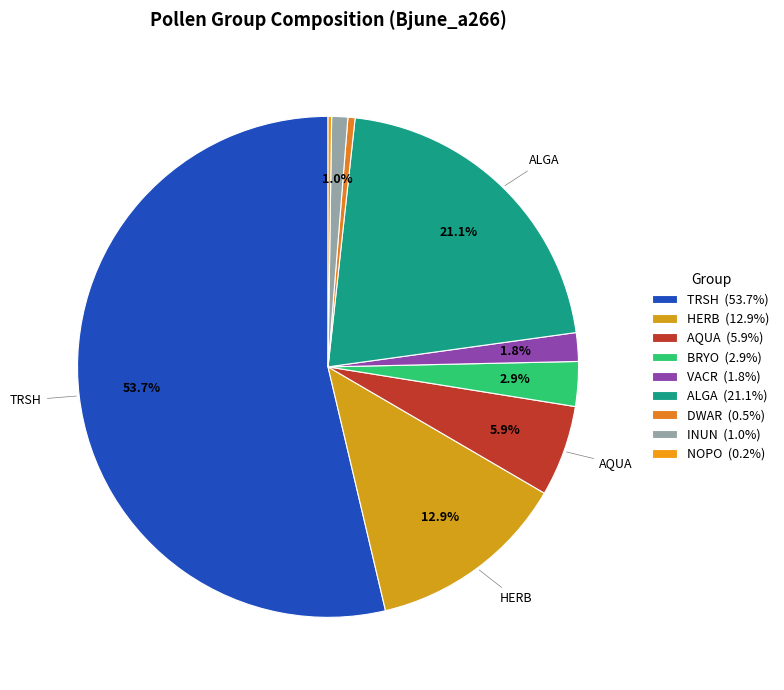

Is there any slice that represents more than half of the pie?

Yes